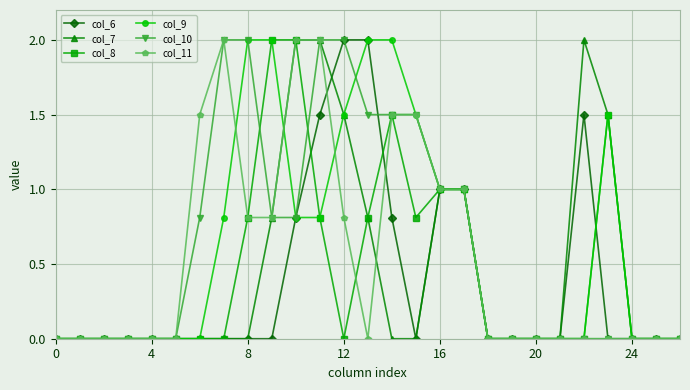

What is the value of the col_8 point at the 11th from the left?

2.0